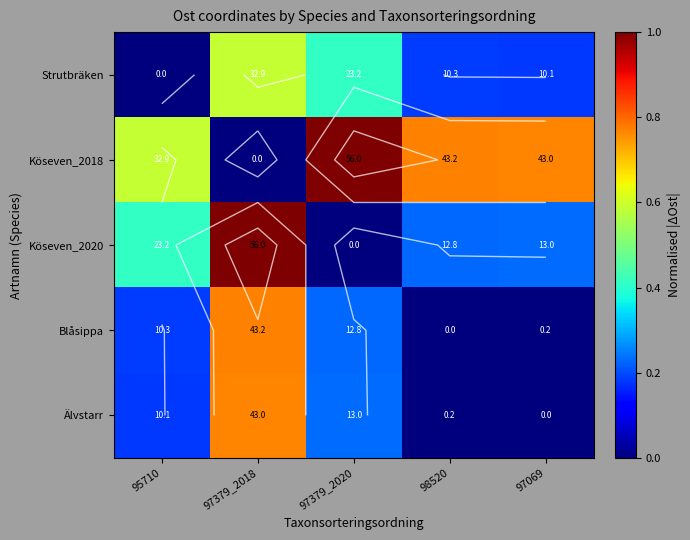

How many values in the Älvstarr series exceed 0?

4